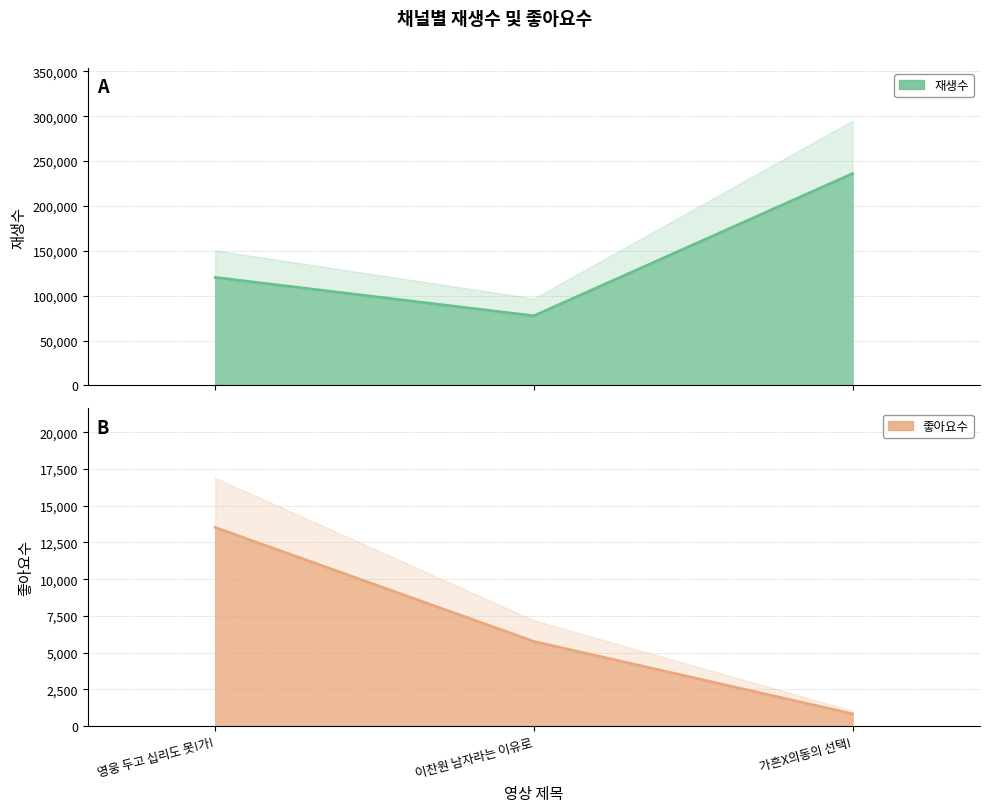

Count the 재생수 values in the range 77531 to 236061.

3